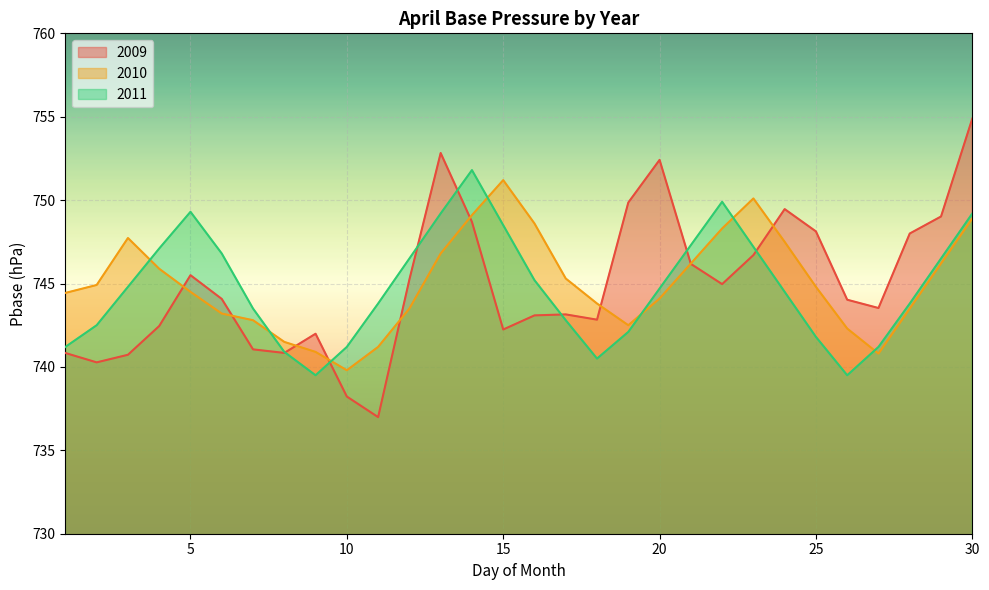

Rank the series by their average value, from highest to lowest.

2010, 2009, 2011